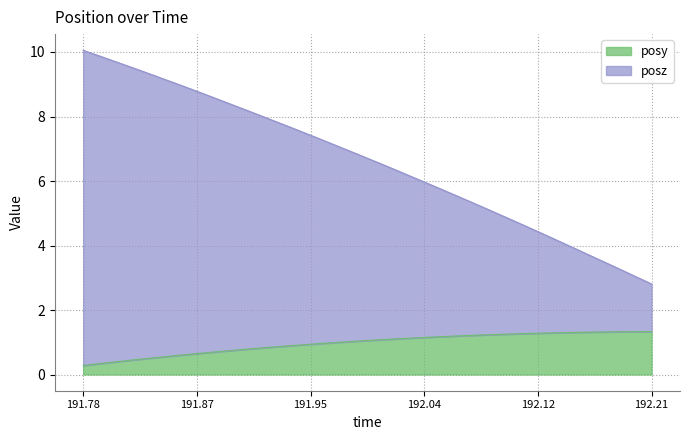

Does the chart display data point markers on the line(s)?

No